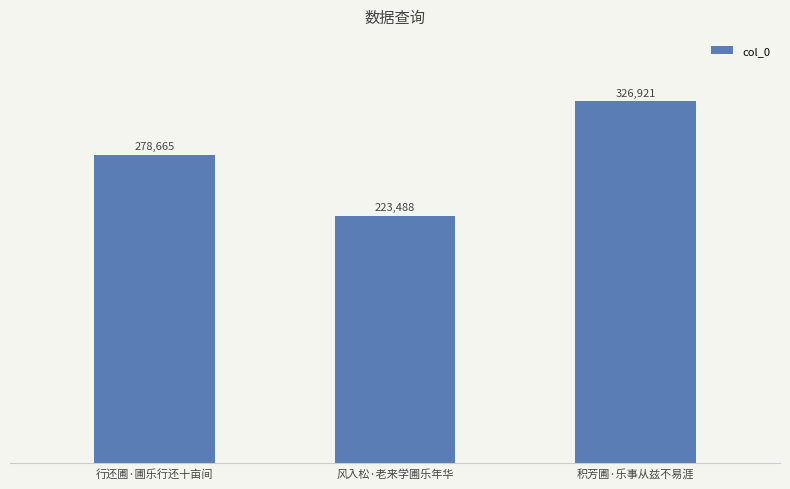

Reading left to right, extract all data points from this chart.

278665	223488	326921